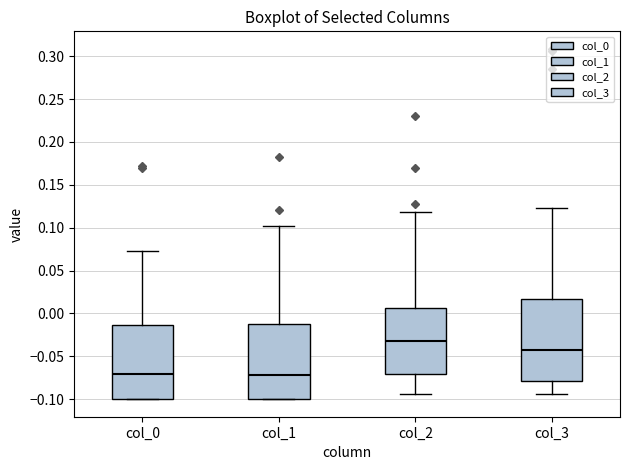

Reading left to right, transcribe this box plot: for each box, give where its median line is, the range the box spans, and where its two whiskers end, as read against the y-axis. The values are not printed on the chart, so give them approximately, as read against the axis.

col_0: median -0.070, box -0.100 to -0.015, whiskers -0.100 to 0.075
col_1: median -0.070, box -0.100 to -0.010, whiskers -0.100 to 0.100
col_2: median -0.035, box -0.070 to 0.005, whiskers -0.095 to 0.120
col_3: median -0.040, box -0.080 to 0.015, whiskers -0.095 to 0.125